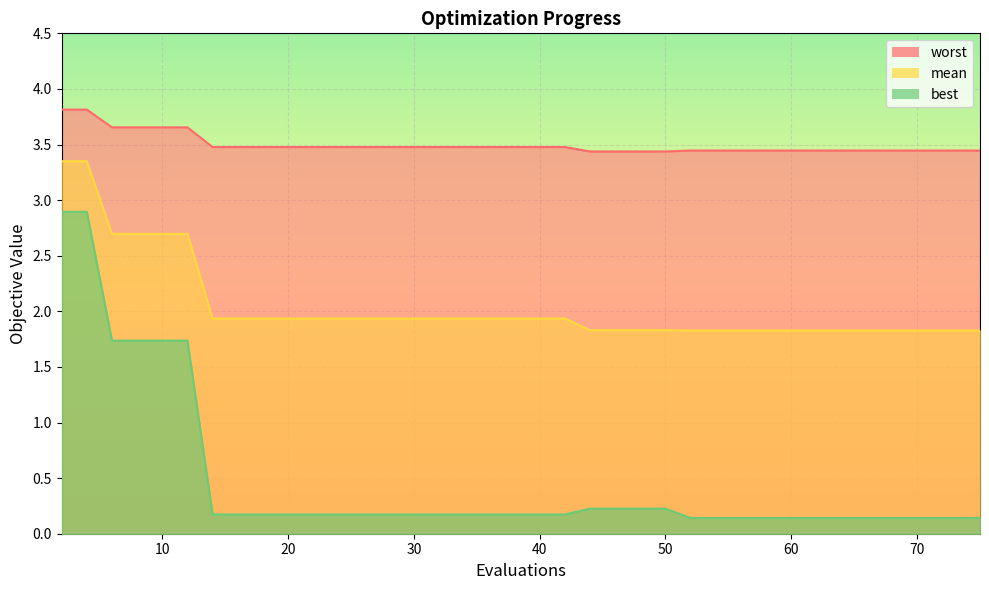

Which series has the largest range (max minus min)?

best